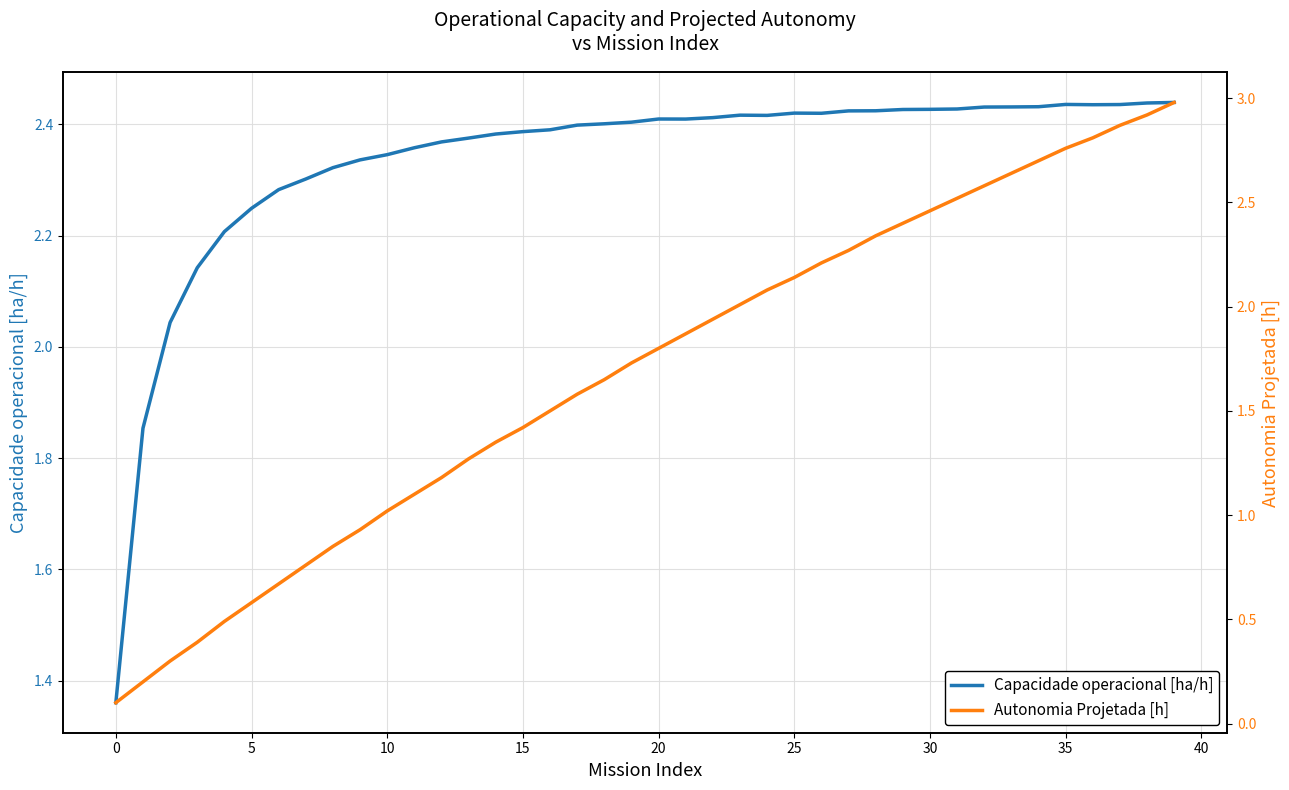

What is the value of the Autonomia Projetada [h] point at the 3rd from the left?

0.3